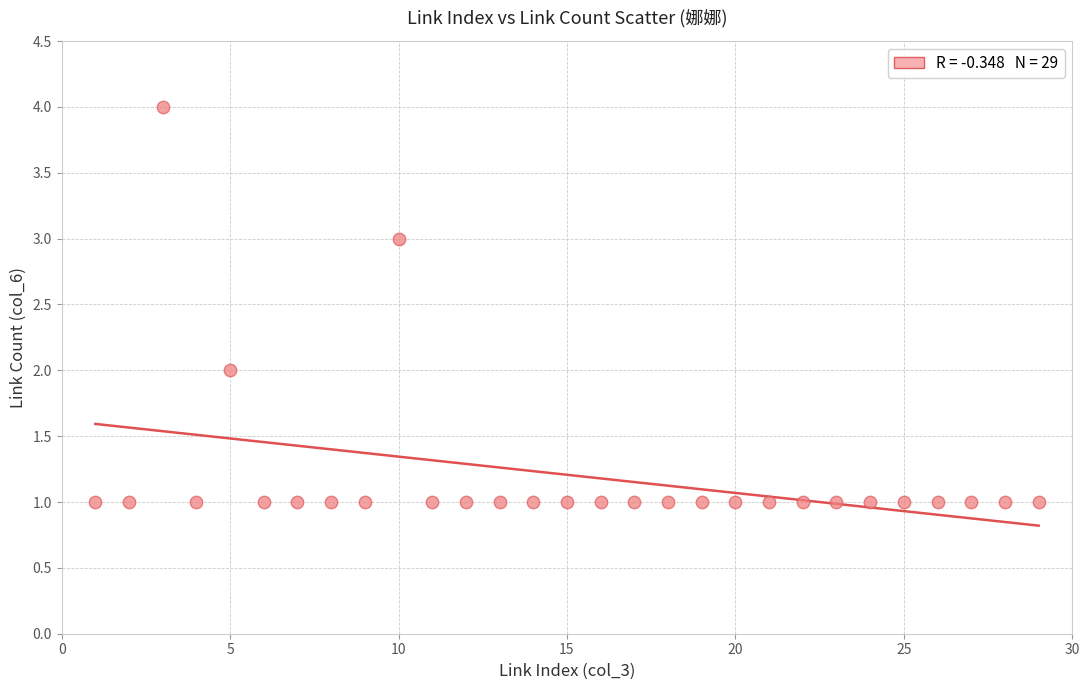

What is the range of X values (max minus min)?

28